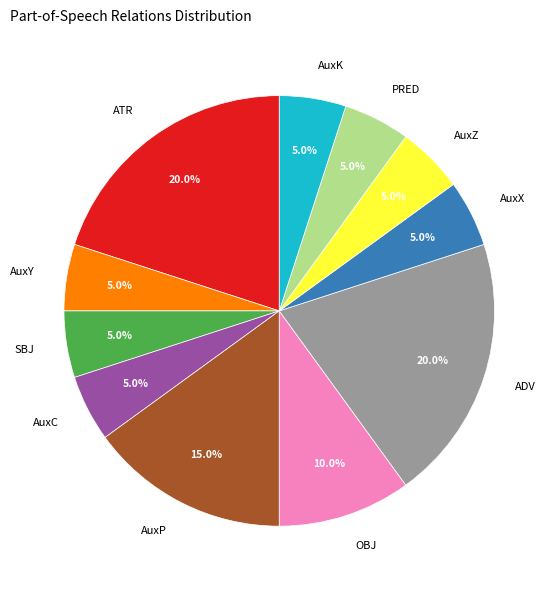

Between AuxP and AuxK, which is larger?

AuxP